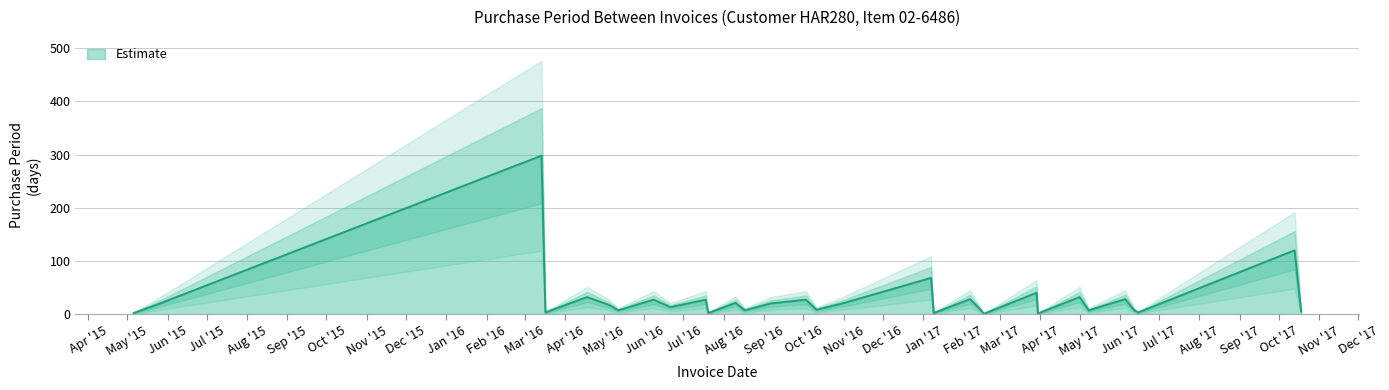

What is the sum of all values?

898